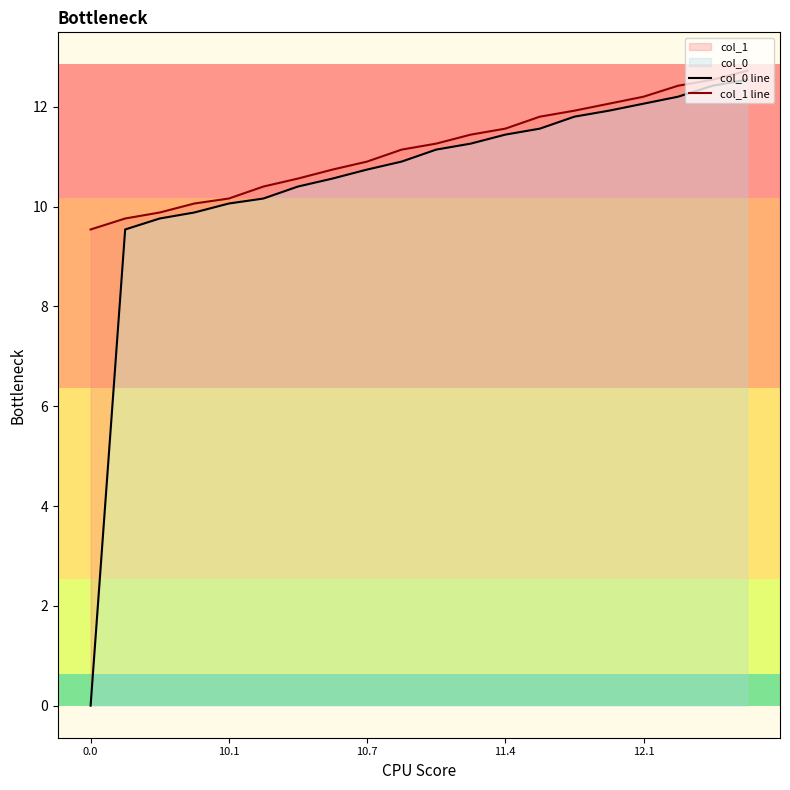

What is the sum of all col_1 line values?

223.1